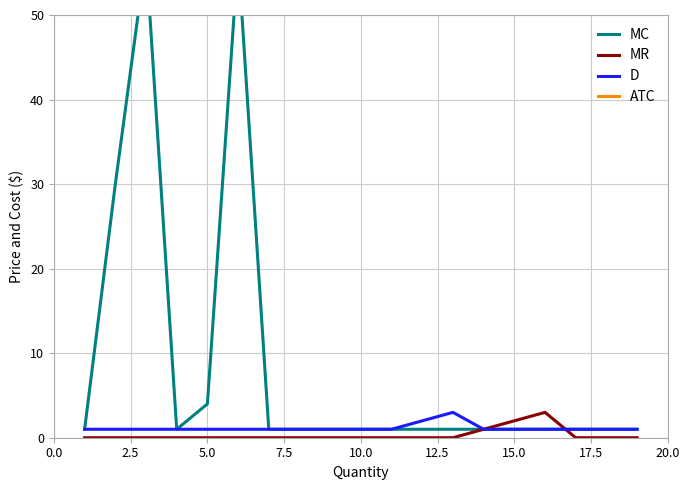

How many MR values are between 0 and 1?

17